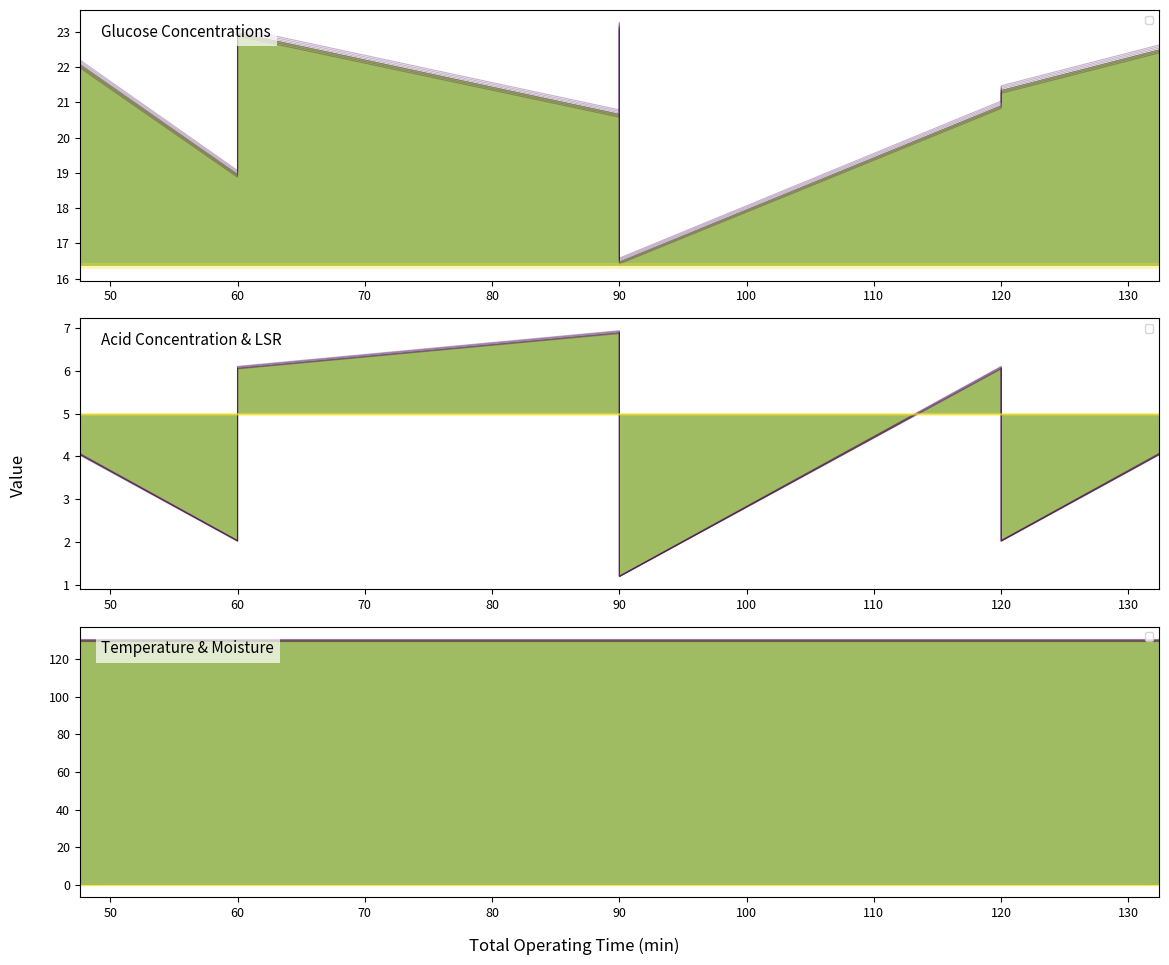

True or false: Initial Glucose (col_3) and Liquid Solid Ratio (col_3_lsr) cross at least once.

False